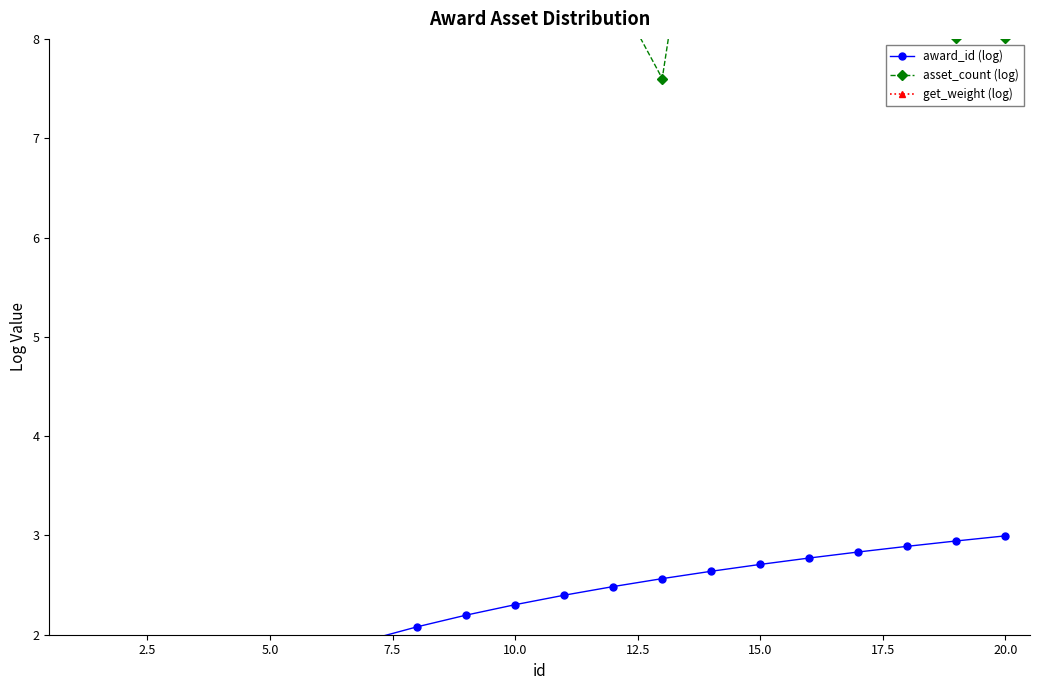

What is the average value of the award_id (log) series?

2.1